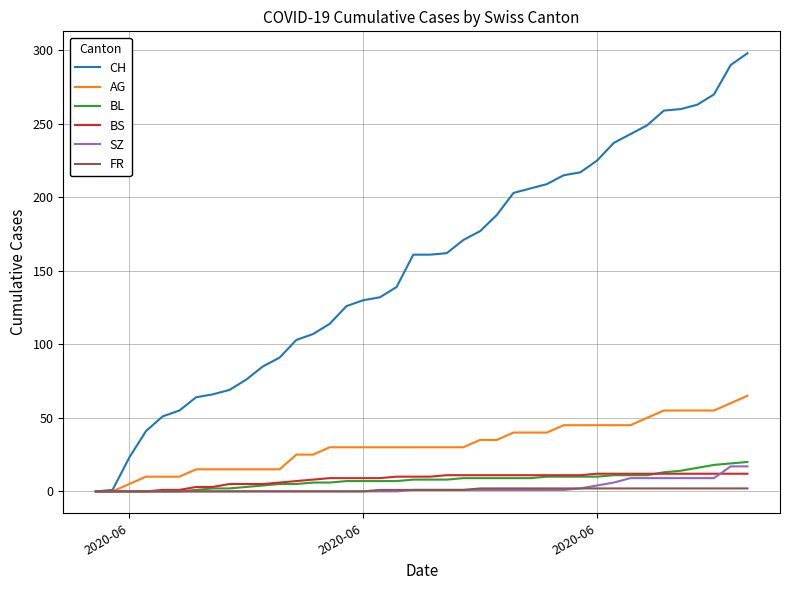

What is the maximum value for SZ?

17